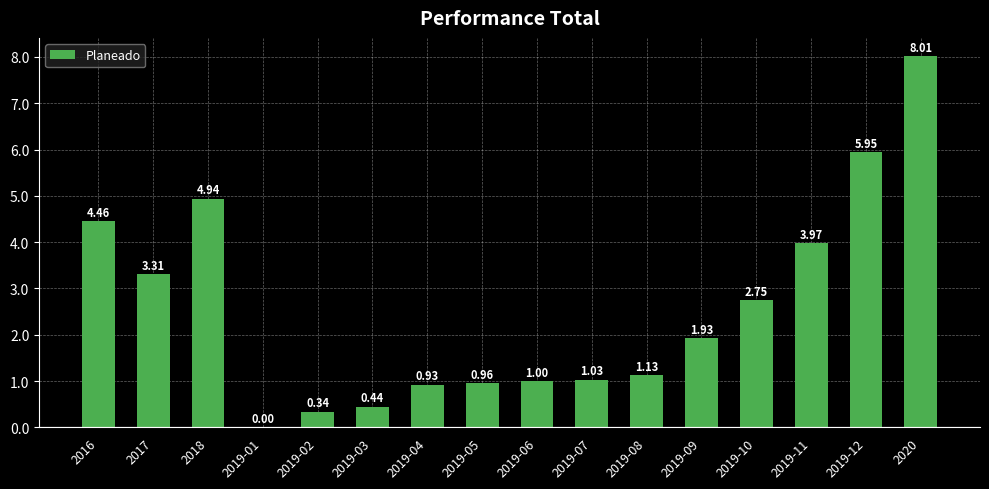

What is the change in value from 2019-03 to 2020?

+7.6